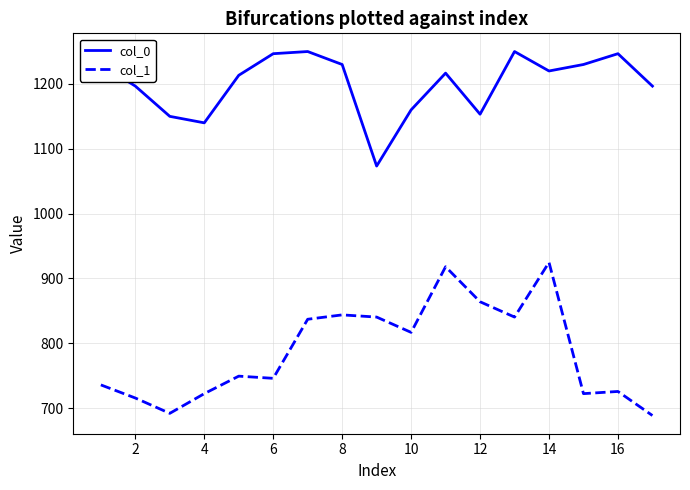

Rank the series by their average value, from highest to lowest.

col_0, col_1